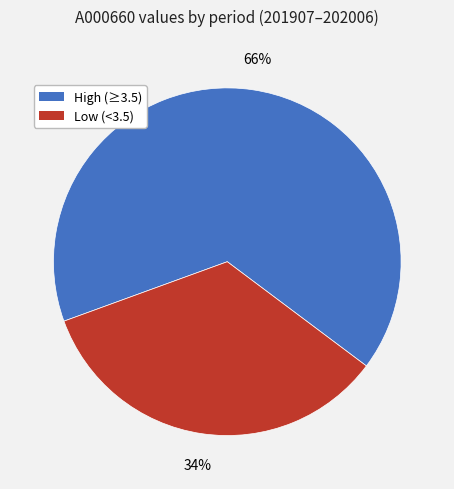

Which has a higher value, Low (<3.5) or High (≥3.5)?

High (≥3.5)